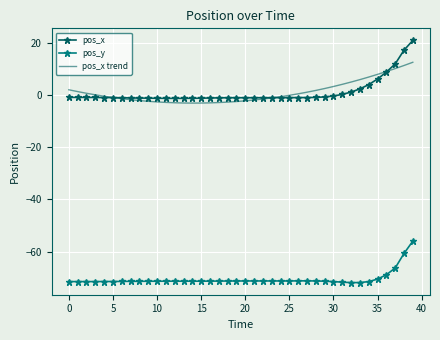

True or false: pos_x trend and pos_y intersect in this chart.

False